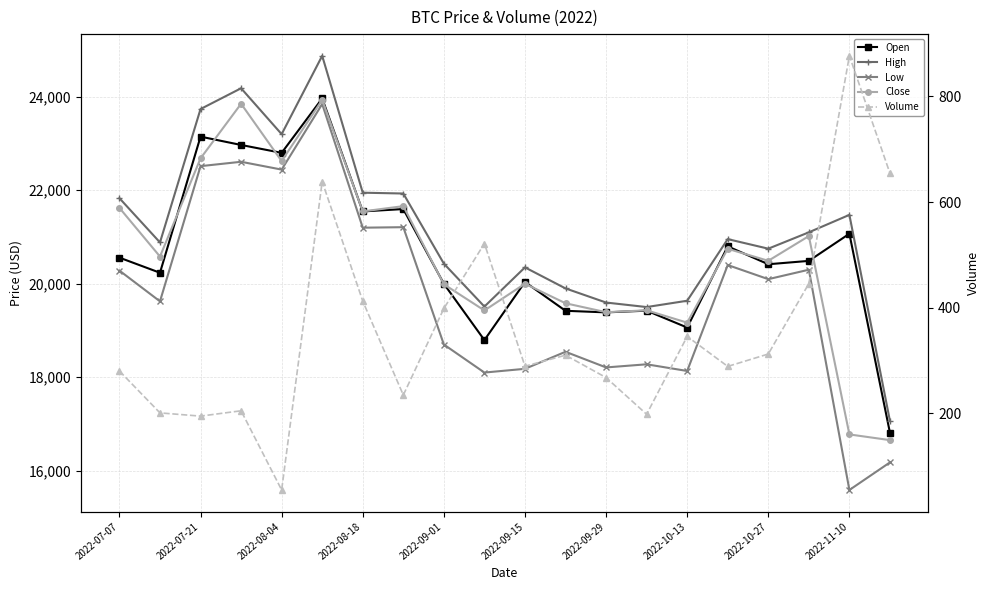

What are all the series names shown in the legend?

Open, High, Low, Close, Volume